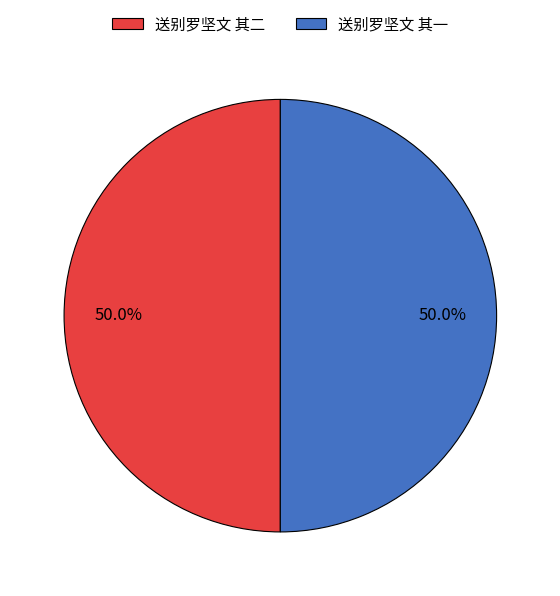

How many segments does this pie chart have?

2